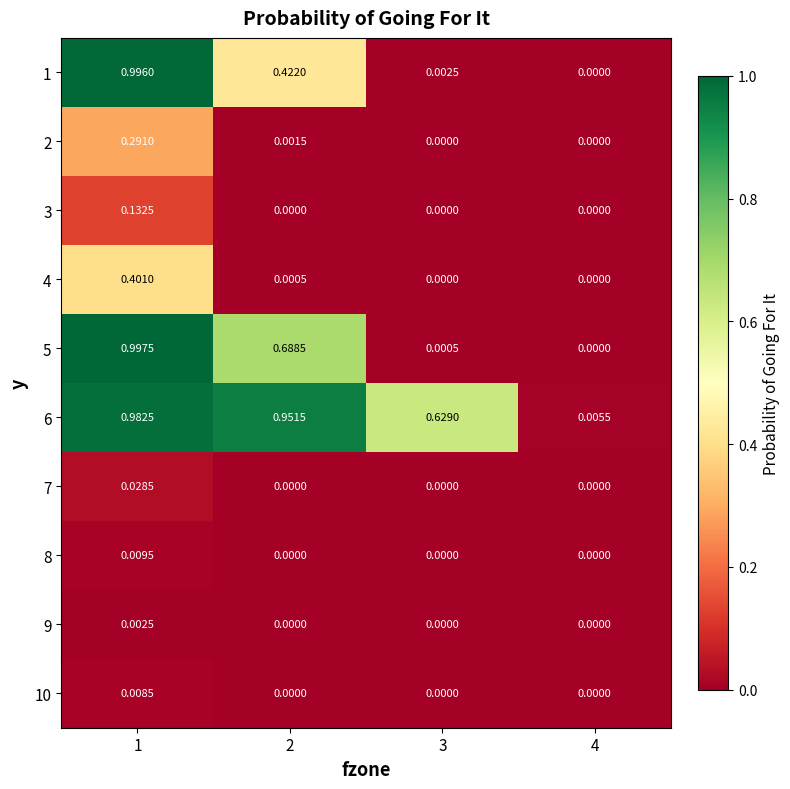

At how many categories does at least one series exceed 0?

4